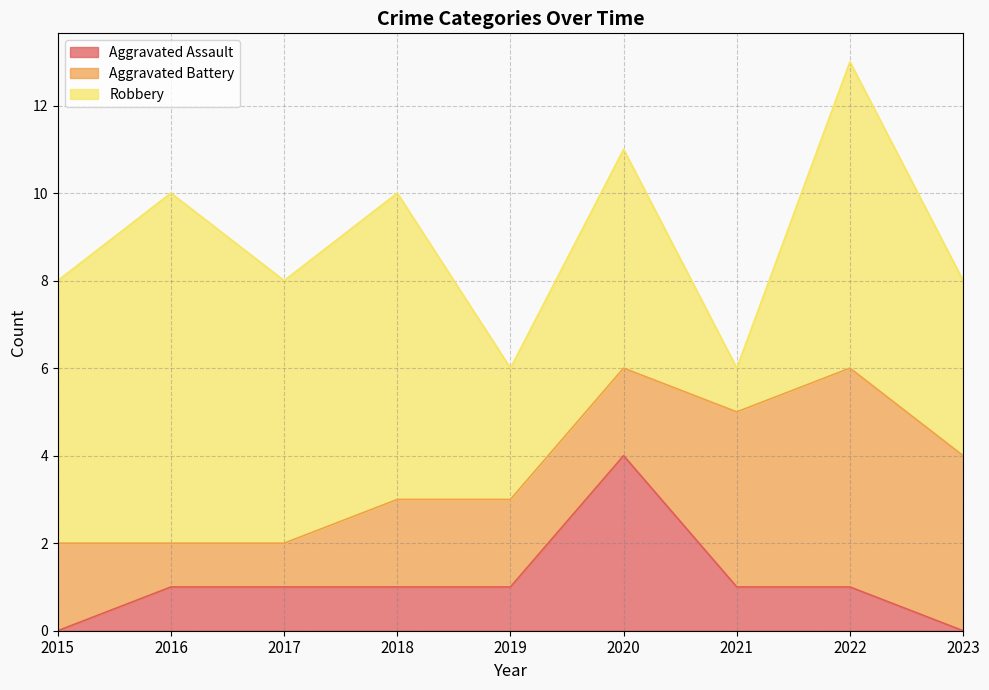

What is the spread (max minus min) of values at 2021?

3